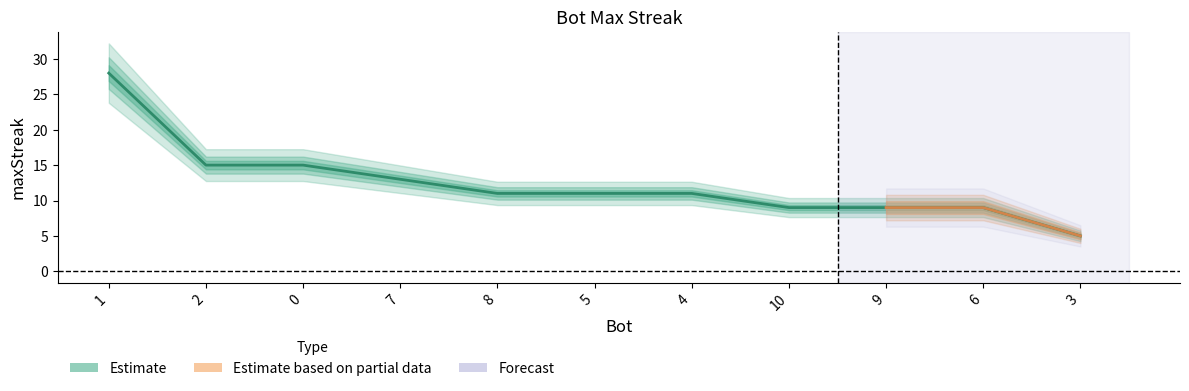

Is it true that the value at 0 is 15?

True